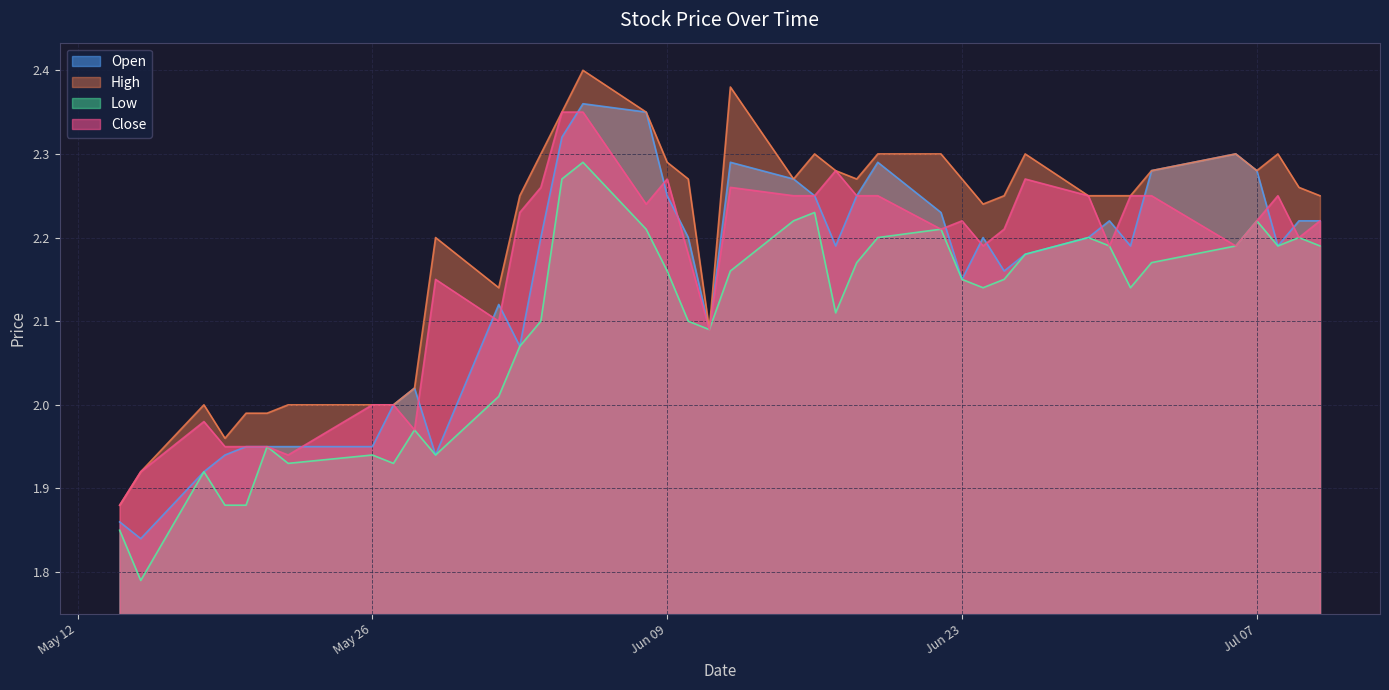

At which label is Low closest to 2?

2020-06-01